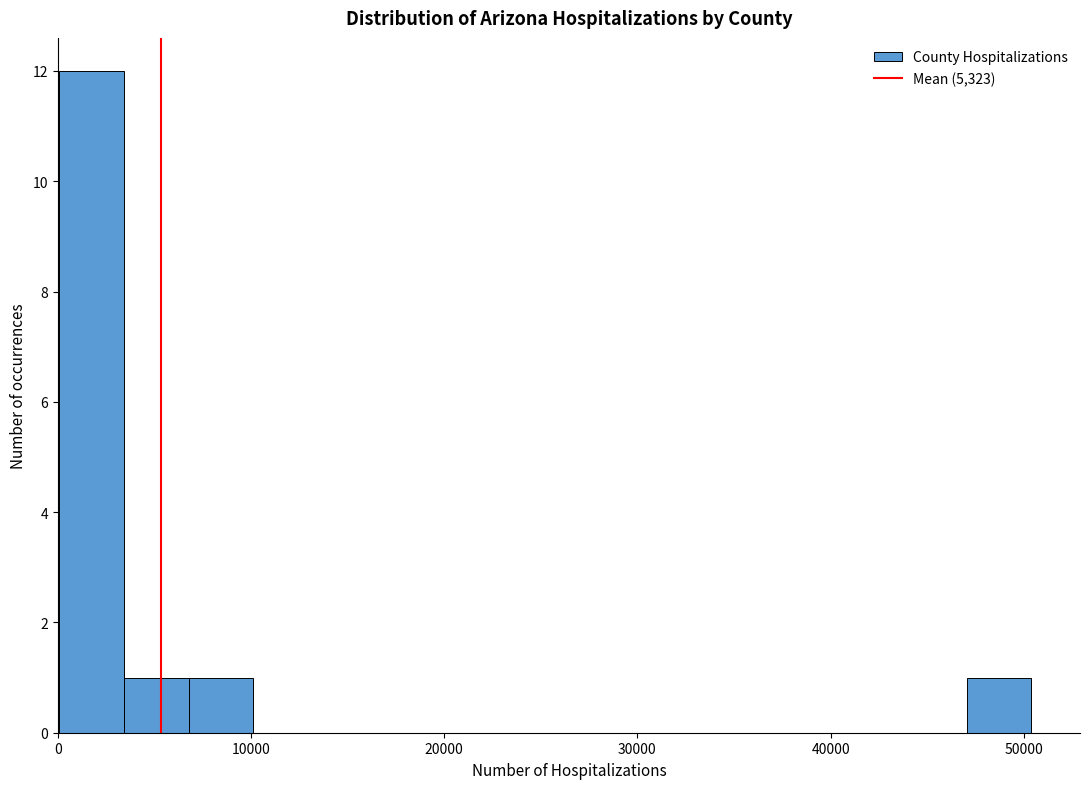

Around what value on the x-axis is the tallest bar? Give the approximate position of its centre, as read against the axis.

2000